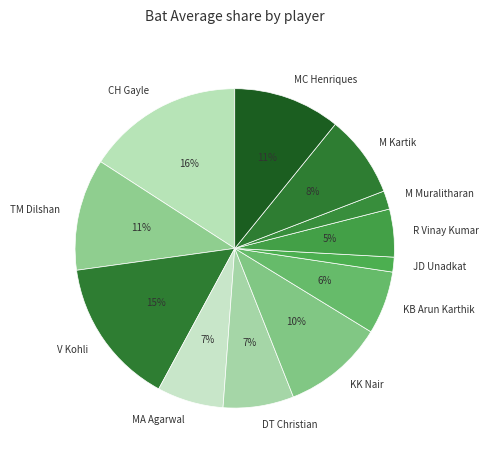

Is M Kartik the majority of the pie?

No